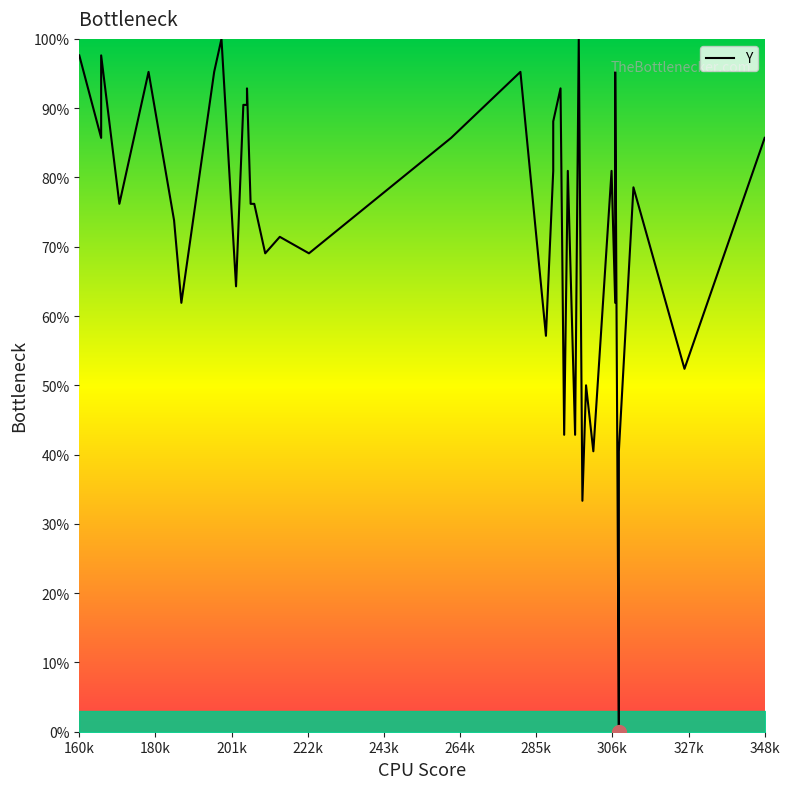

What is the label of the 35th point from the right?

264k